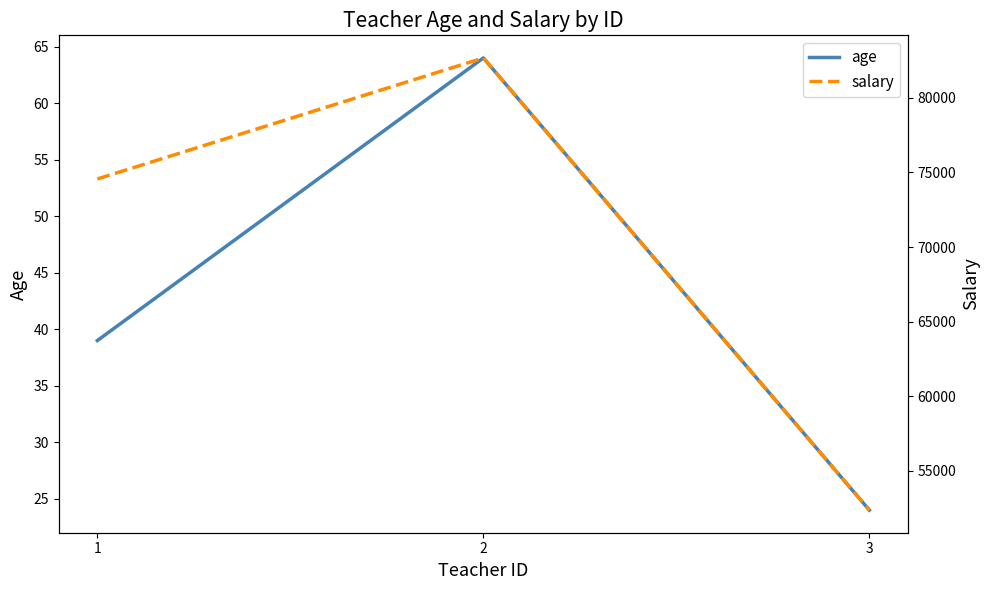

At how many categories does at least one series exceed 39600?

3